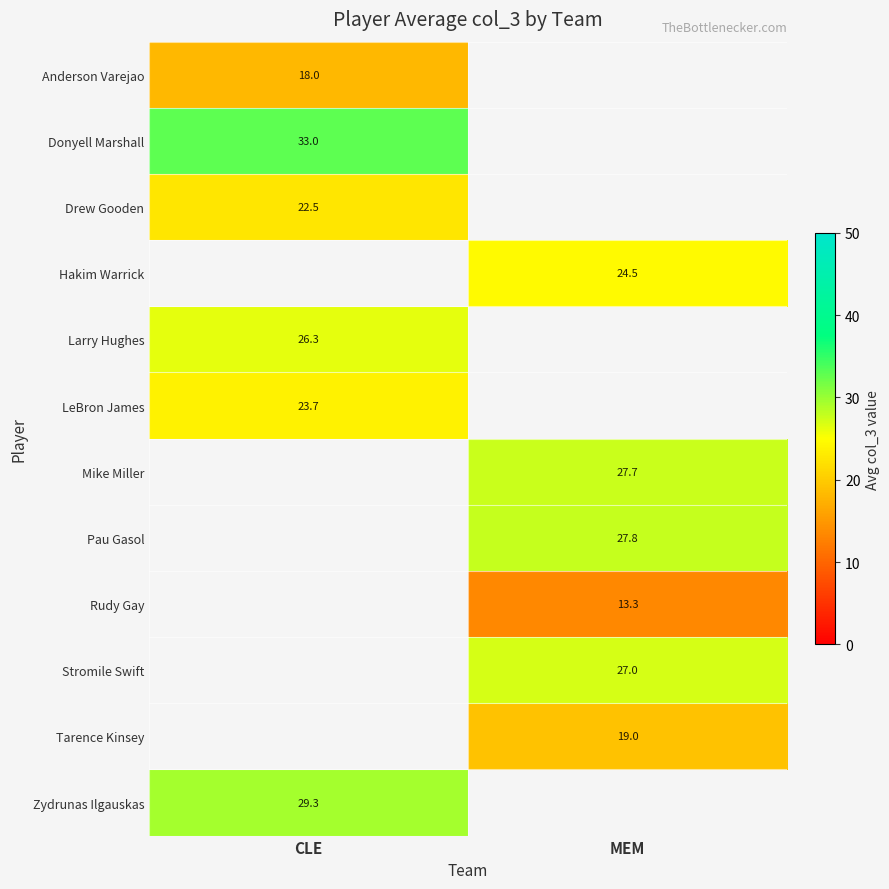

Is it true that Stromile Swift equals 27.0 at MEM?

True